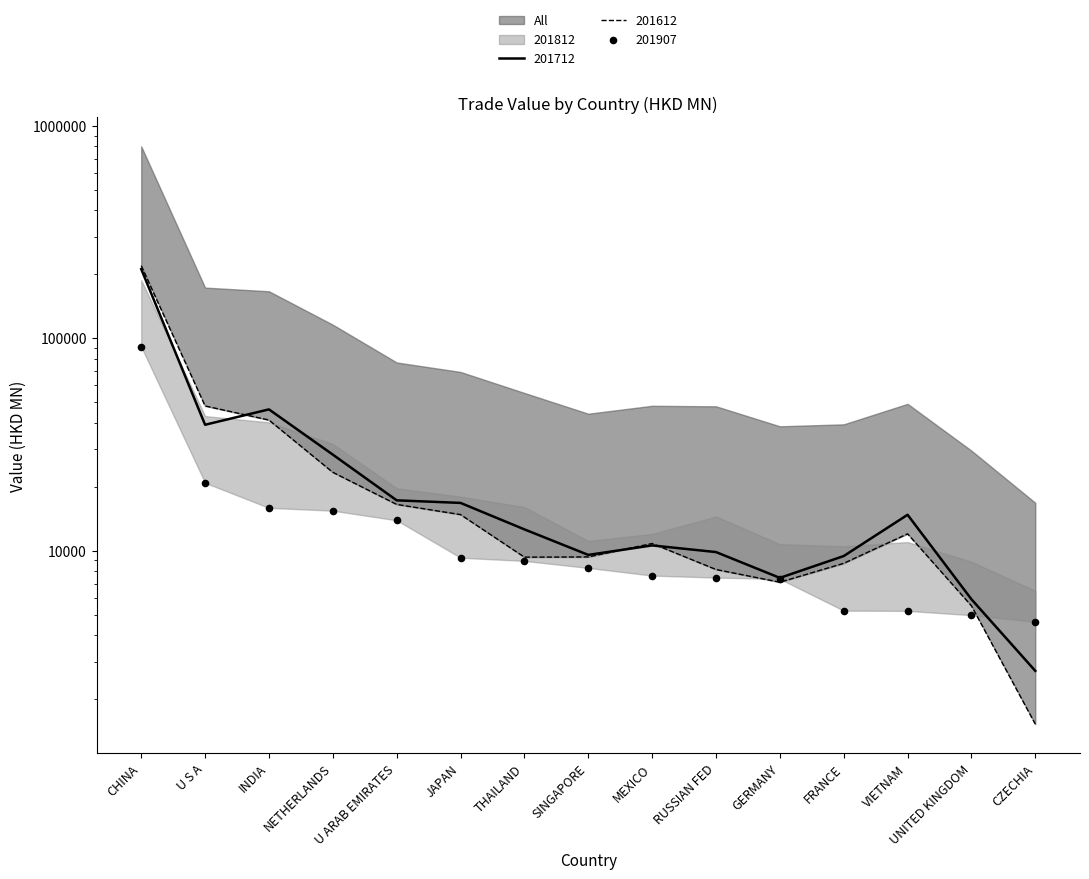

Which series has the largest Y range (max minus min)?

All